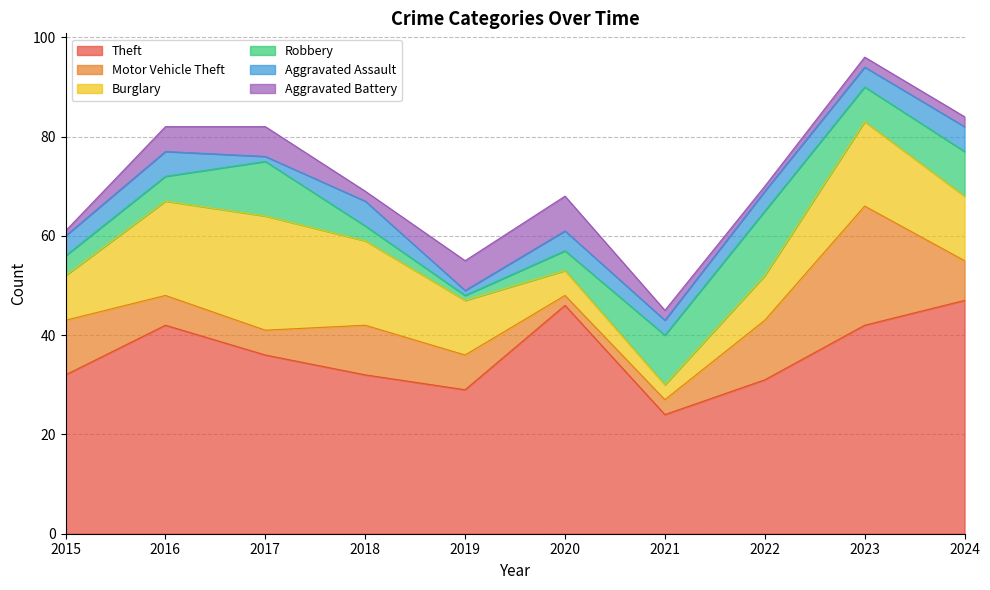

What is the sum of the Motor Vehicle Theft values at 2023 and 2015?

35